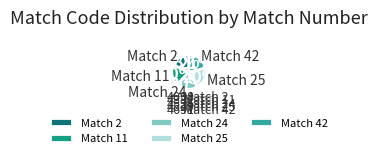

Which has a higher value, Match 2 or Match 25?

Match 25